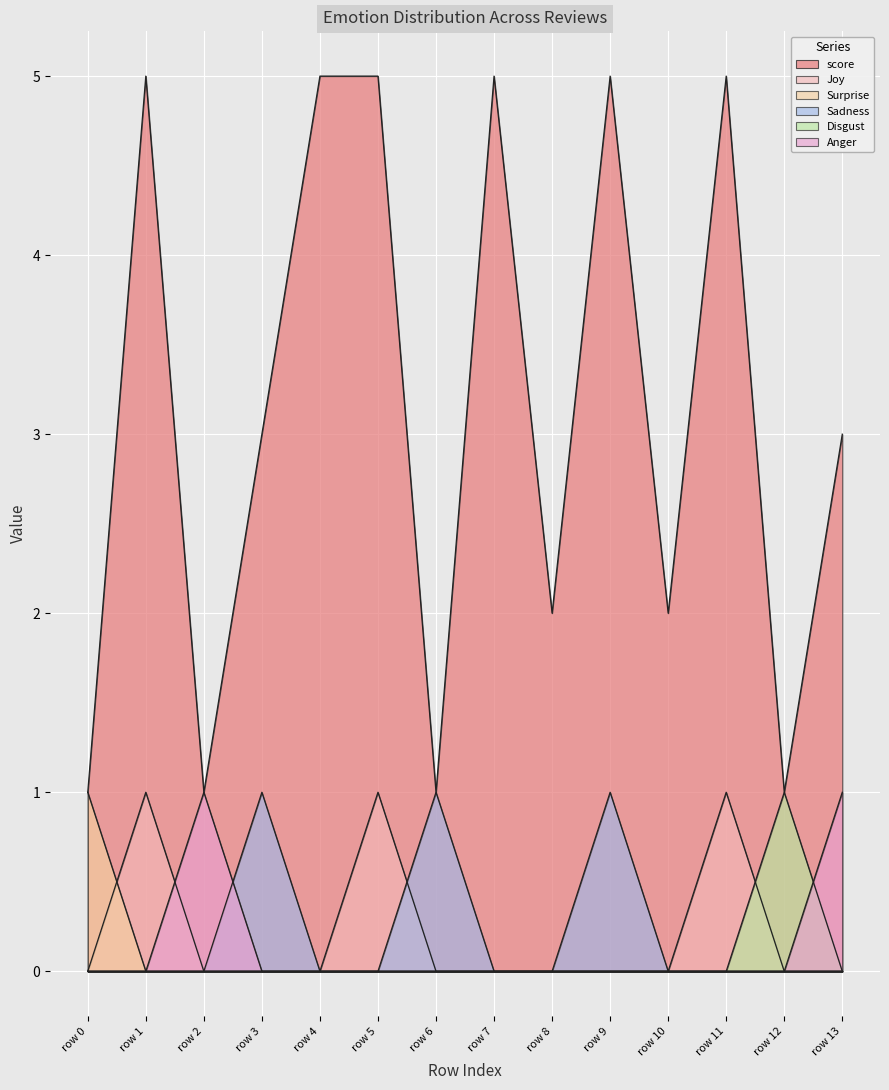

What is the maximum value shown in the chart?

5